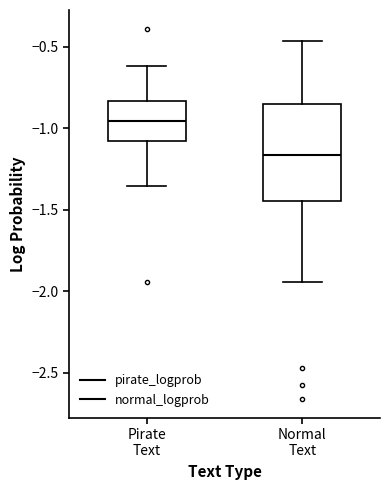

Comparing the boxes themselves (not the whiskers), which one is the tallest?

Normal Text